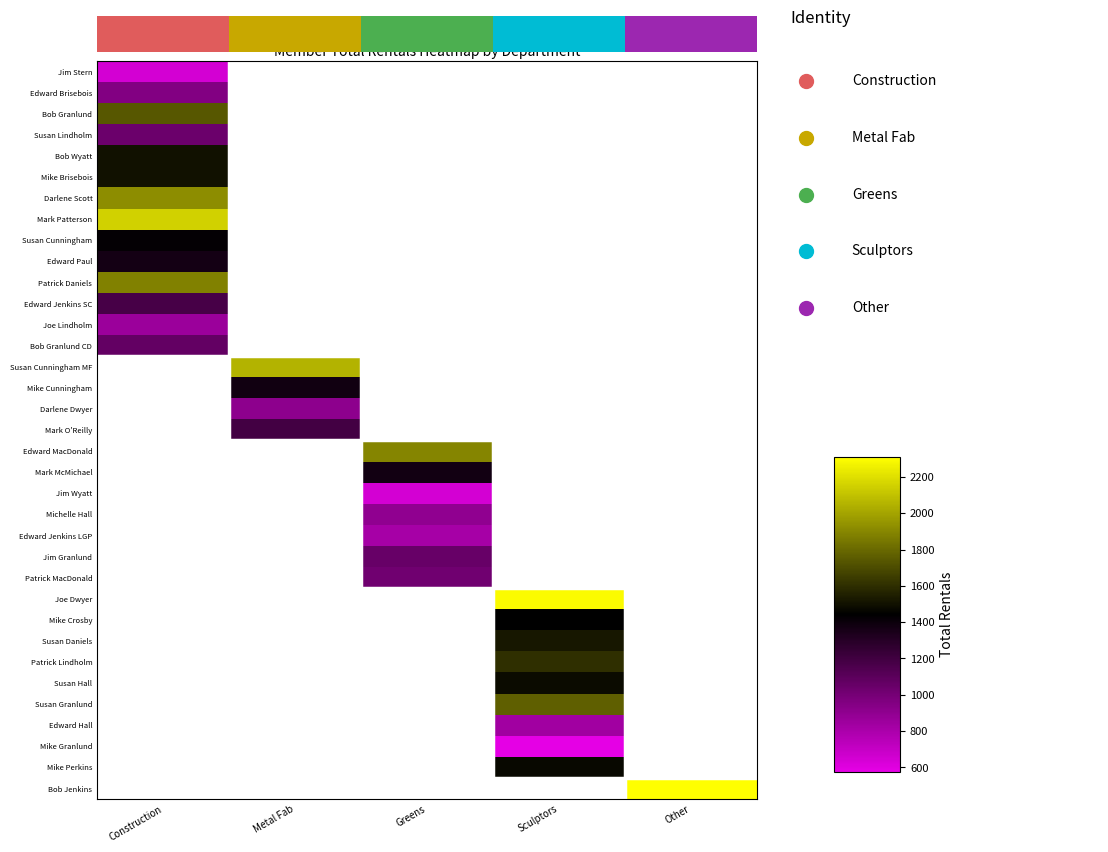

How many series are shown in this chart?

35